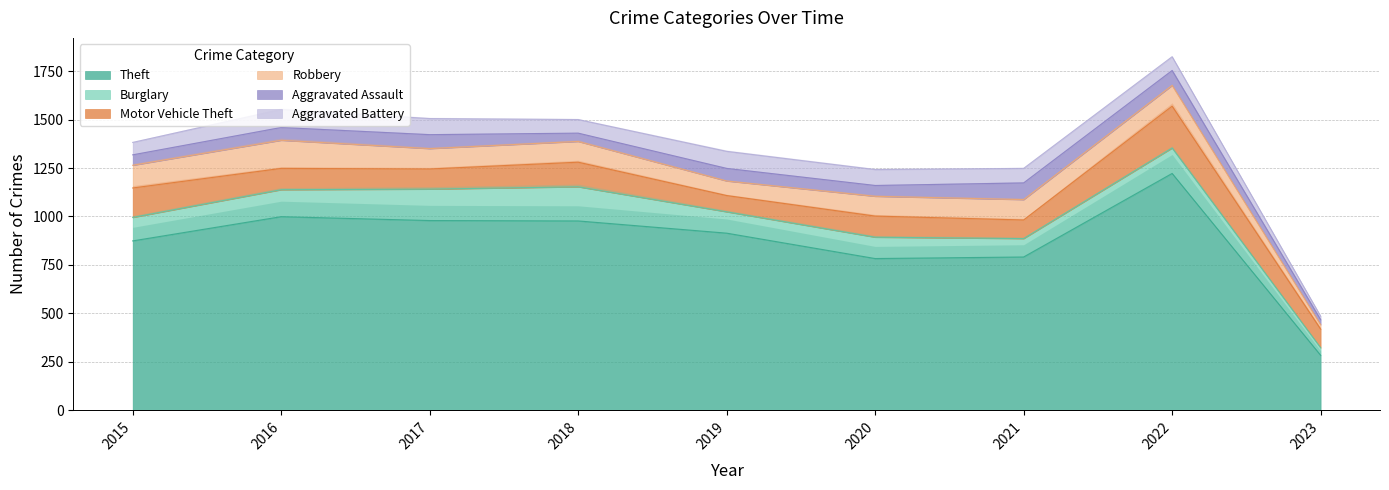

At which category is the sum across all series the highest?

2022